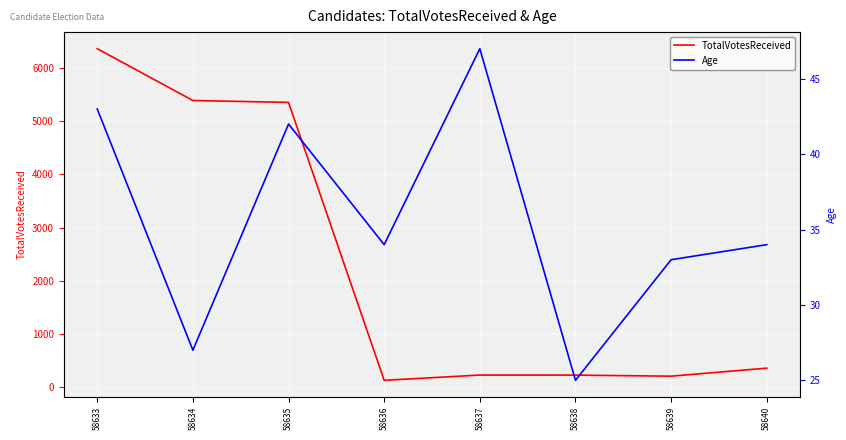

In TotalVotesReceived, how many points are lower than both neighbors (excluding endpoints)?

2